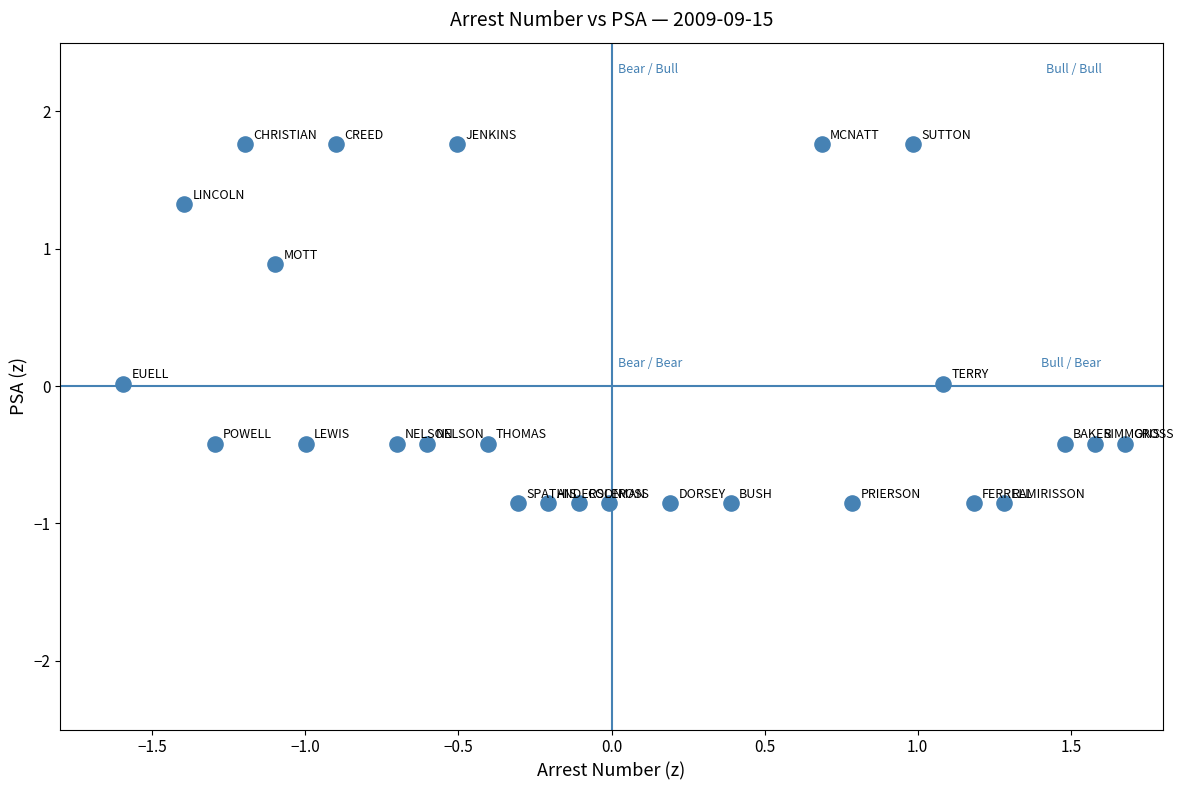

What is the range of X values (max minus min)?

3.3